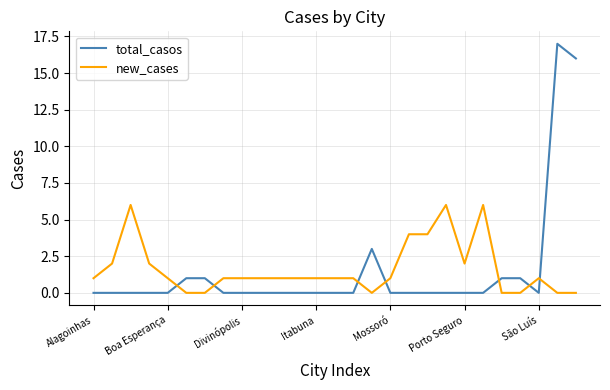

Which series has the largest range (max minus min)?

total_casos